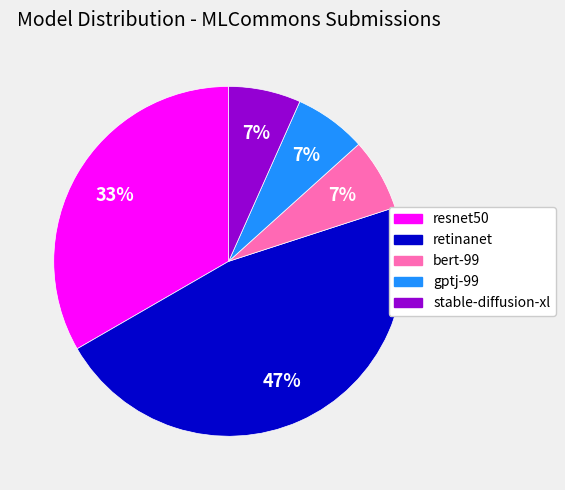

Is it true that bert-99 is 1% of the pie?

False